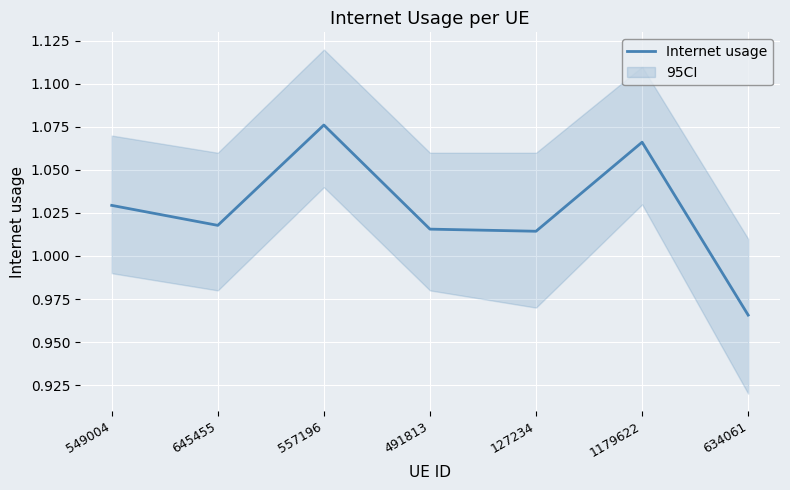

Reading left to right, extract all data points from this chart.

549004=1.0	645455=1.0	557196=1.1	491813=1.0	127234=1.0	1179622=1.1	634061=1.0